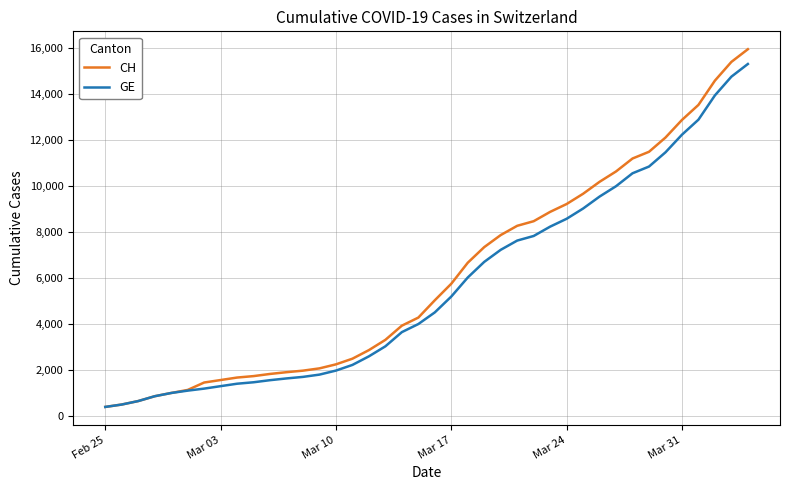

What is the sum of all GE values?

225656